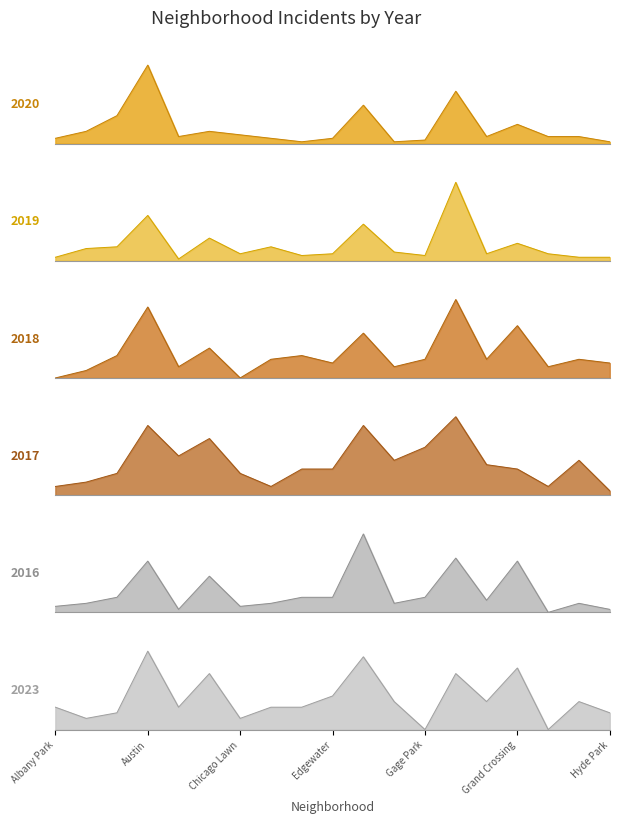

What value does the 2023 series have at Englewood?

13